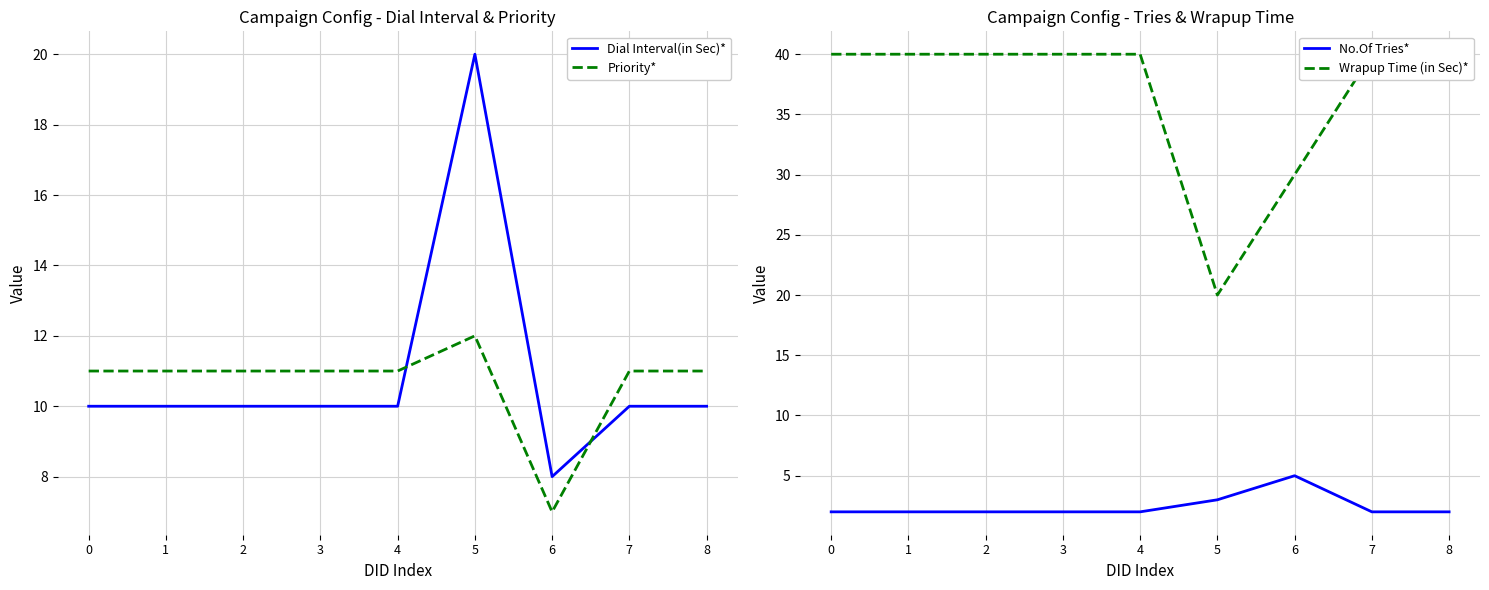

Which has a higher value, 4 or 0?

4